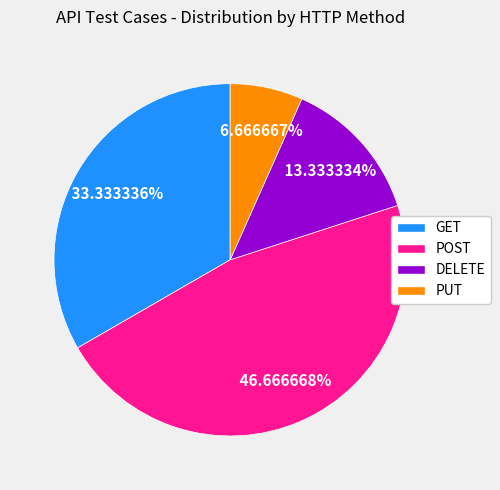

Approximately how many times larger is the value at POST compared to GET?

1.4